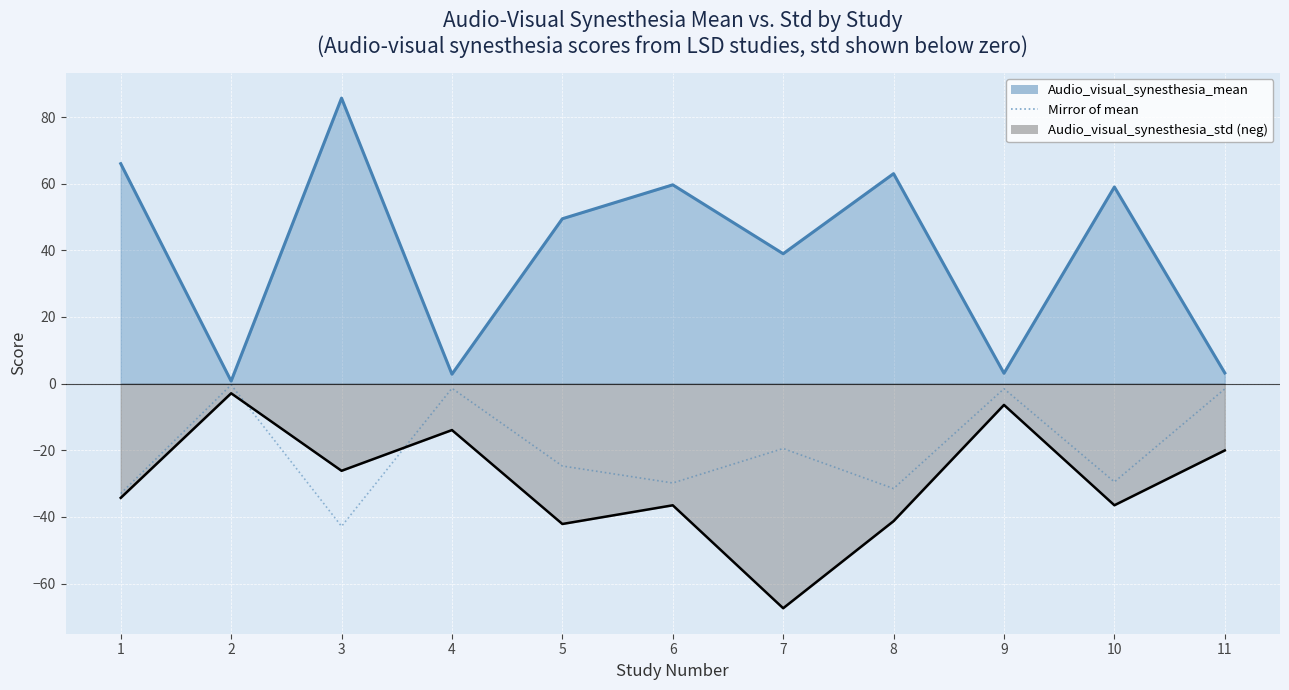

How many lines are shown in the chart?

1